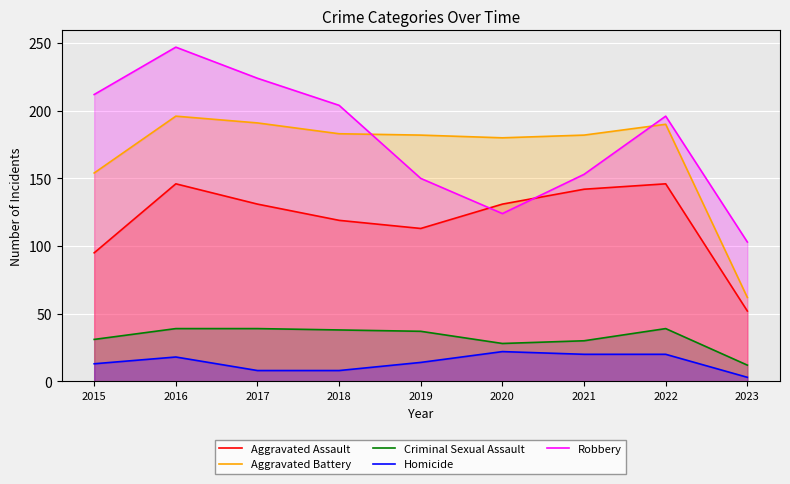

At how many categories does at least one series exceed 222?

2